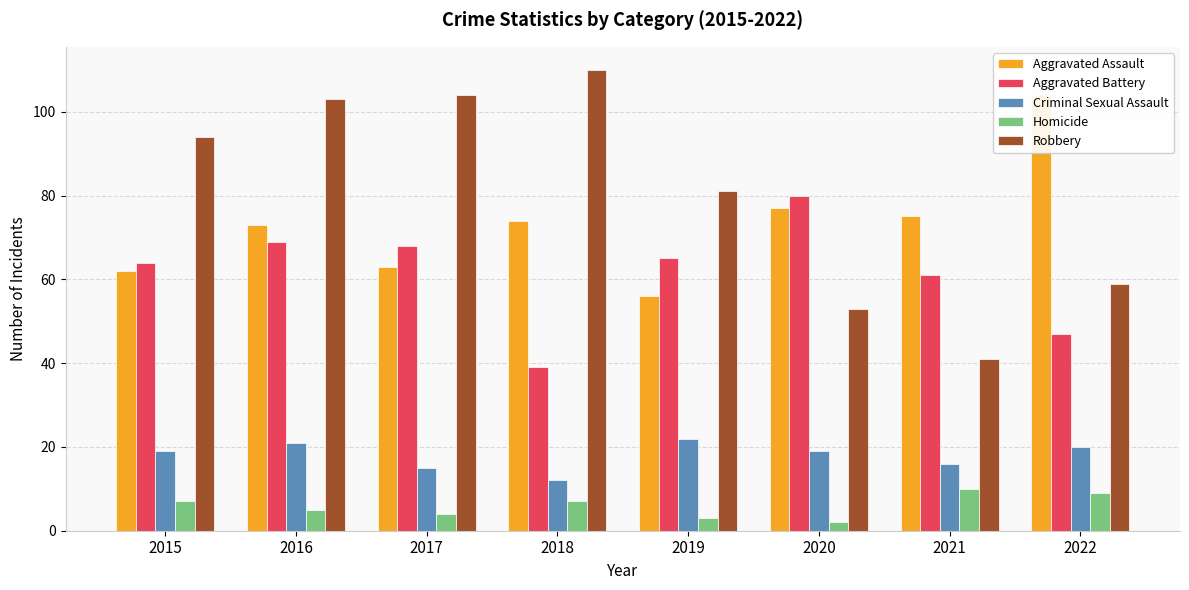

At how many categories does at least one series exceed 73?

8